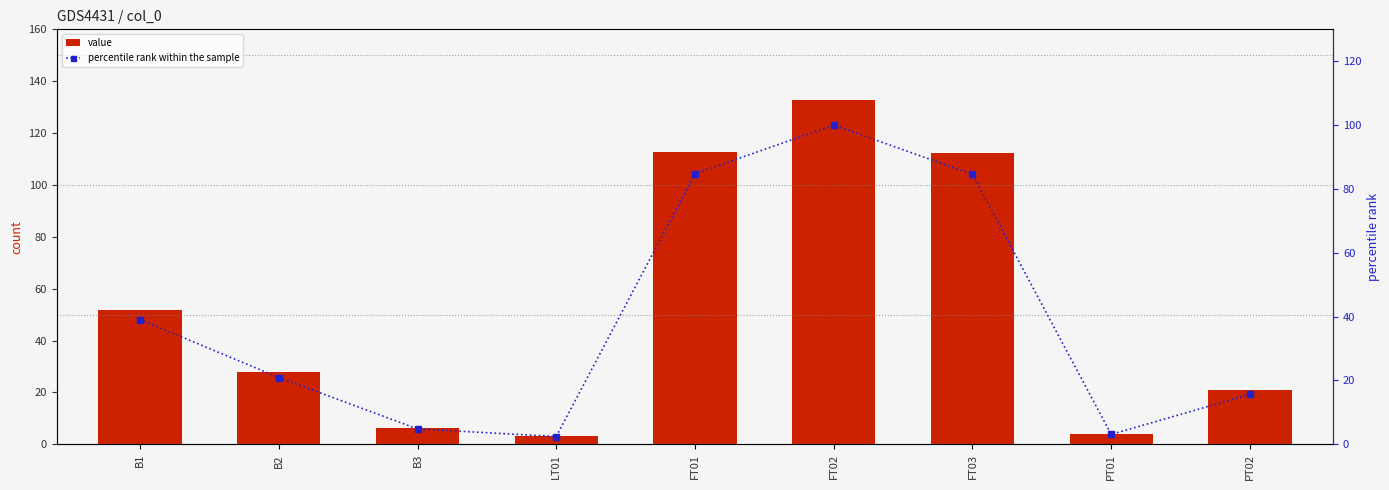

What is the value of the value bar at the 7th from the left?

112.4